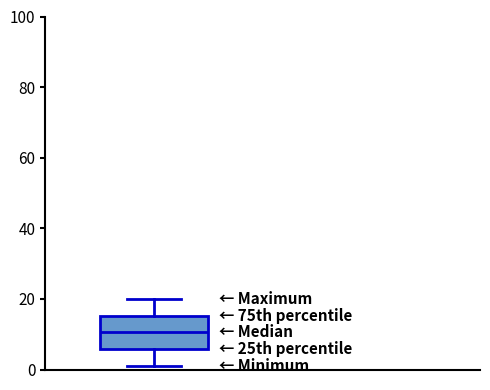

Transcribe this box plot: give where the median line is, the range the box spans, and where the two whiskers end, as read against the y-axis. The values are not printed on the chart, so give them approximately, as read against the axis.

median 10, box 6 to 16, whiskers 2 to 20